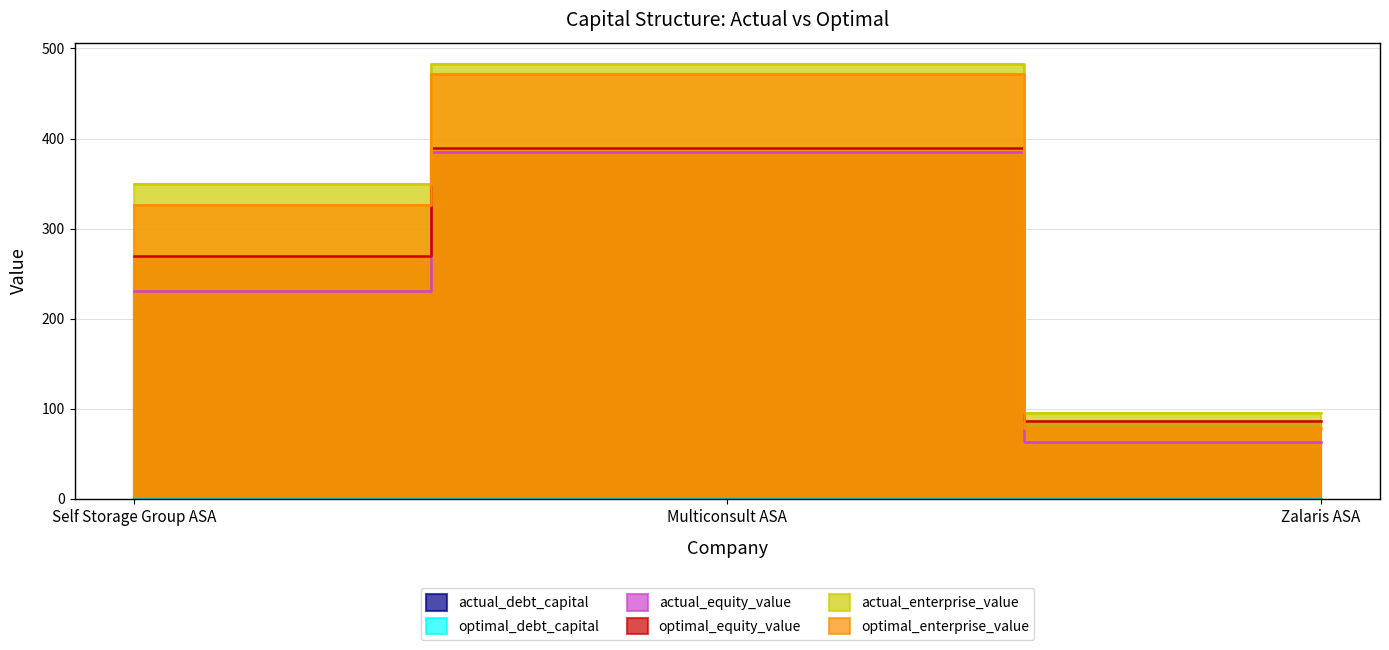

Between Self Storage Group ASA and Multiconsult ASA, which series saw the biggest shift?

actual_equity_value